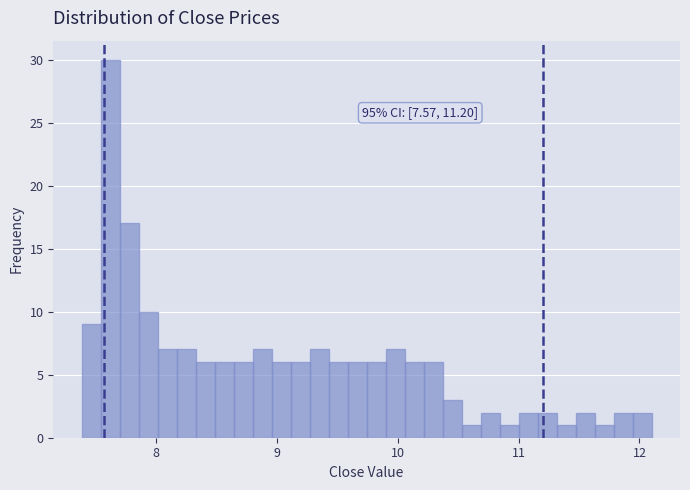

Read against the x-axis, roughly where is the centre of the tallest bar?

7.6